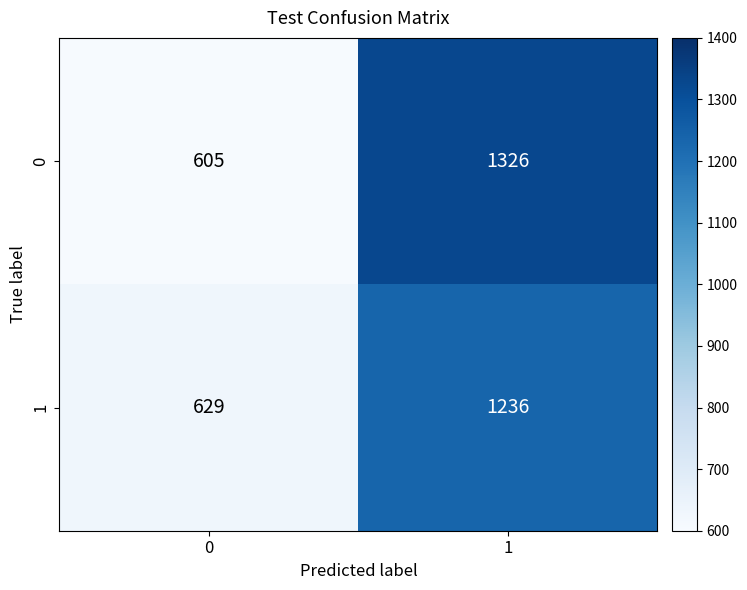

Rank the series by their average value, from highest to lowest.

0, 1